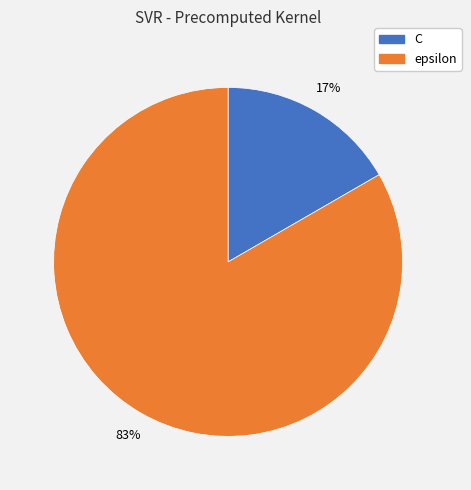

Between epsilon and C, which is larger?

epsilon